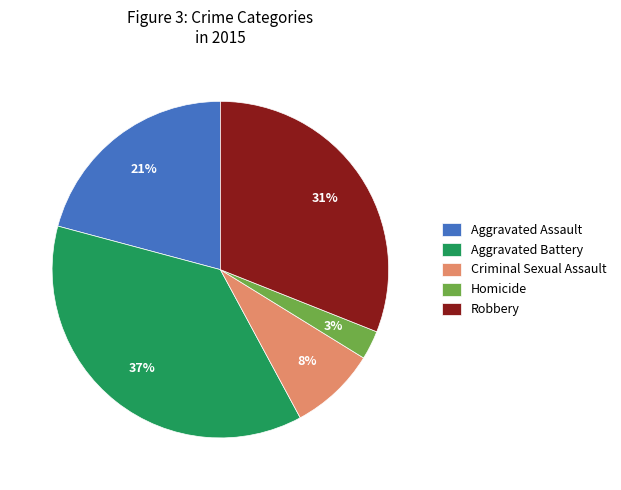

How many slices are in this pie chart?

5